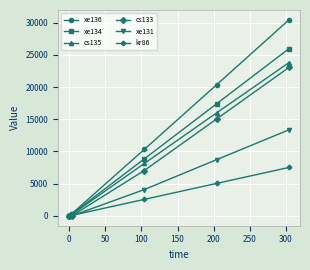

Which series has the largest total across all categories?

xe136